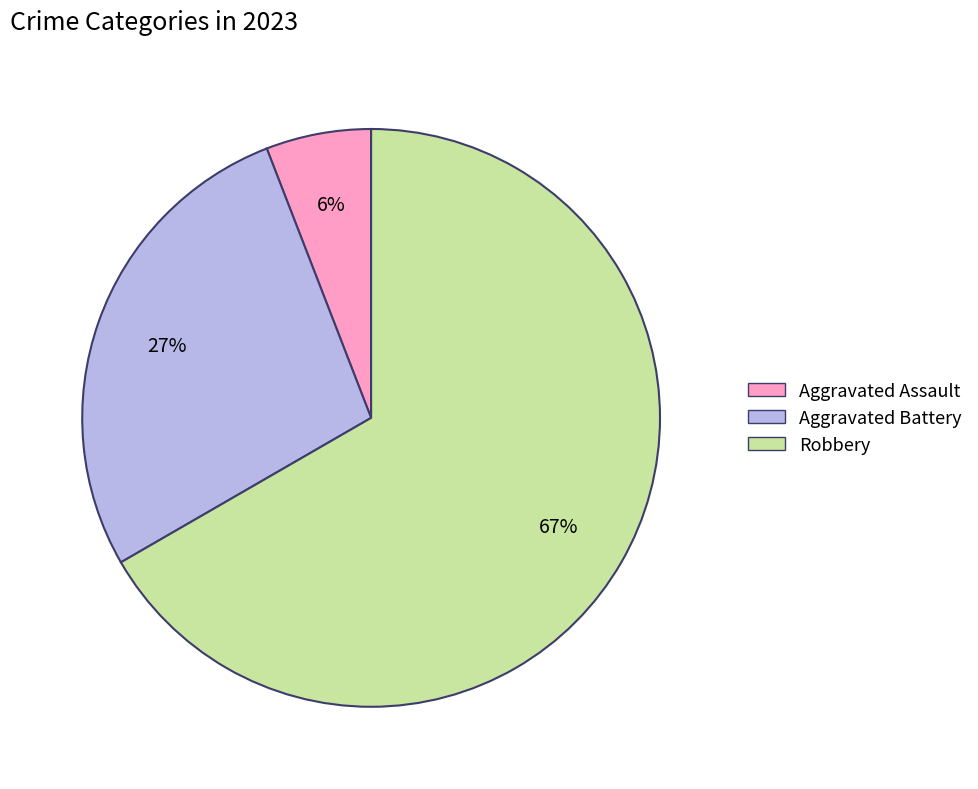

To the nearest percent, what is the average slice percentage?

33%